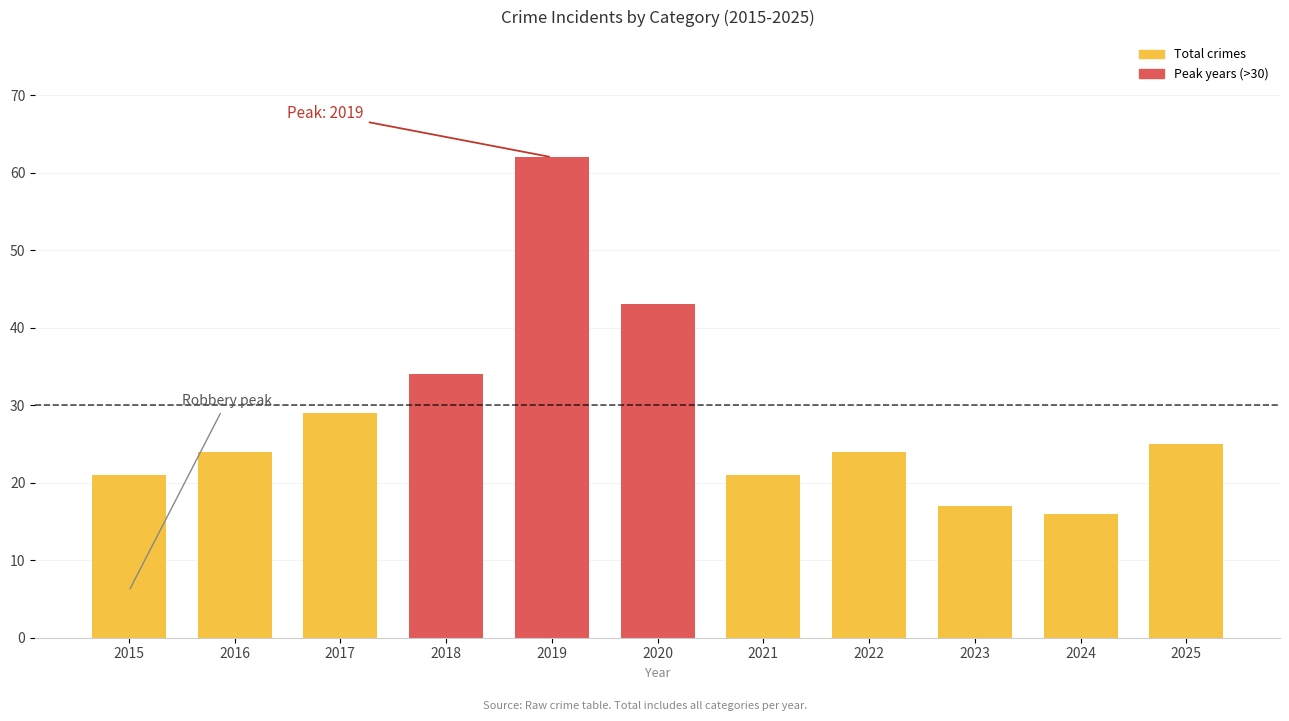

What is the ratio of the value at 2025 to the value at 2017?

0.9